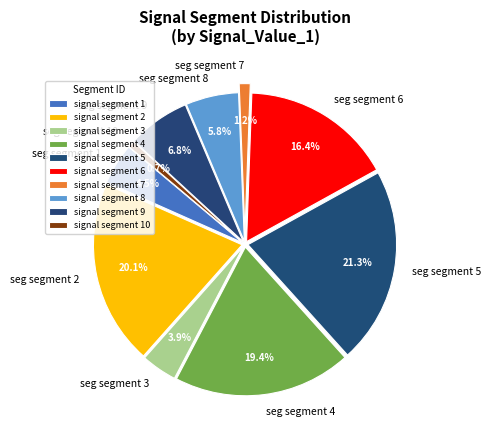

How many slices are in this pie chart?

10